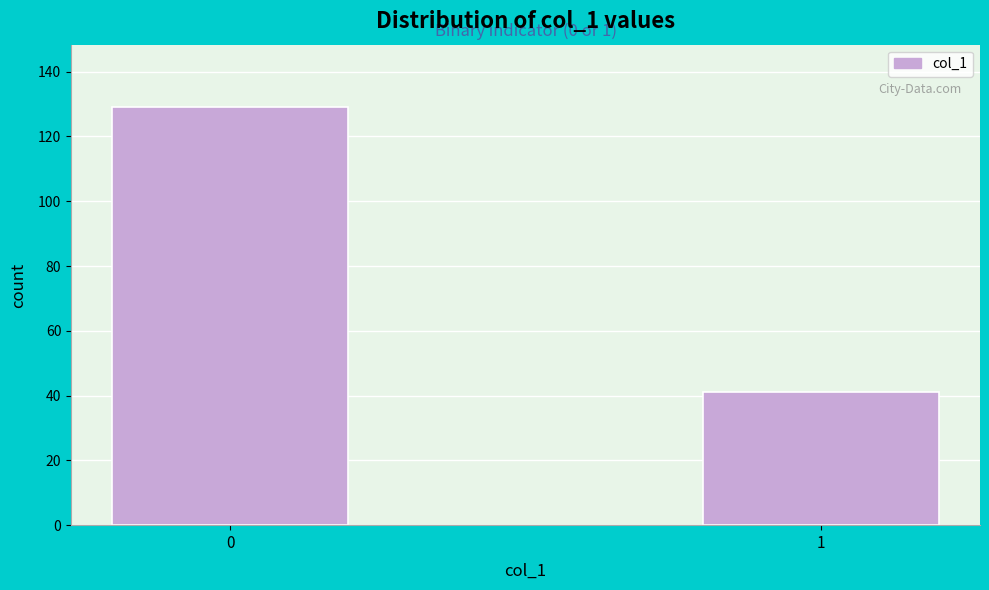

Reading left to right, transcribe all the data shown in this chart.

129	41